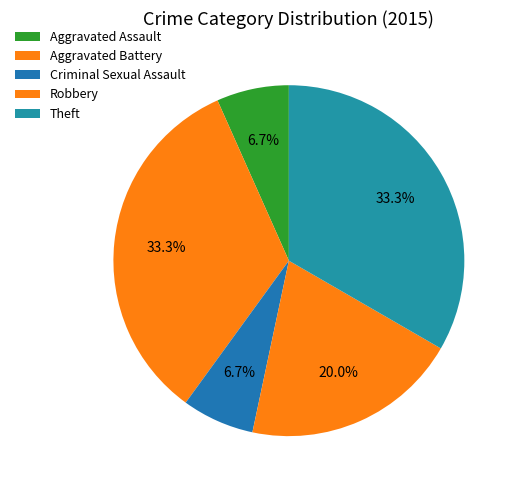

What percentage is the Aggravated Battery slice, to the nearest percent?

33%